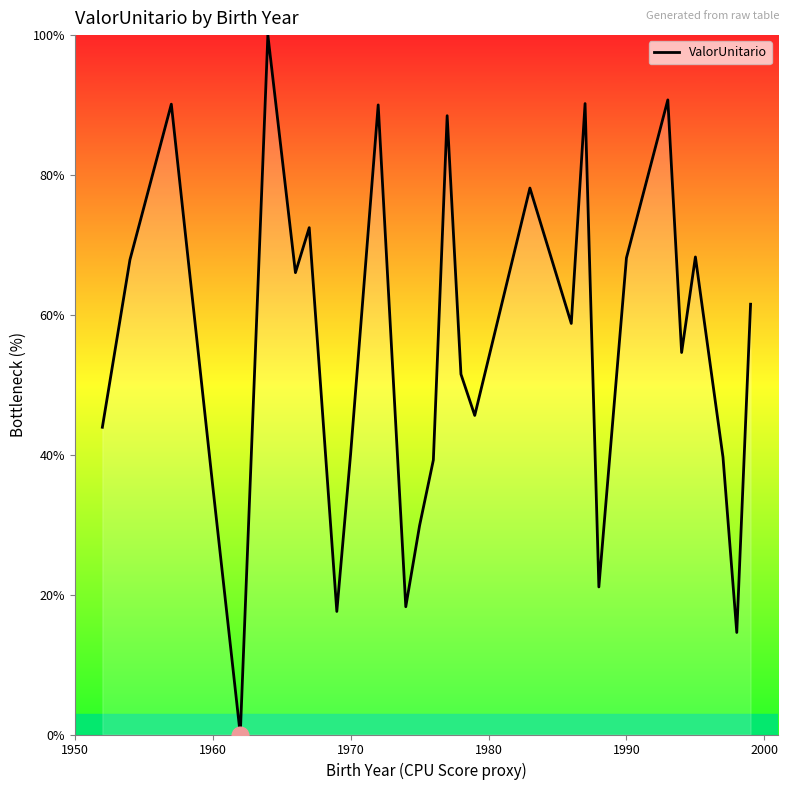

What is the greatest value displayed?

100.0